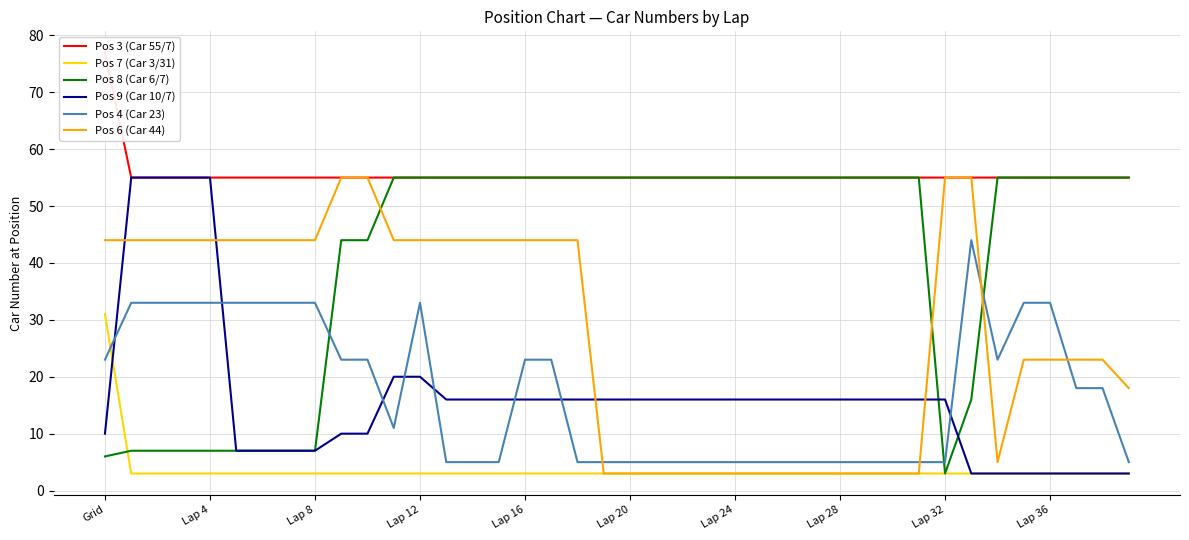

After their last crossing, which series has the higher values: Pos 4 (Car 23) or Pos 9 (Car 10/7)?

Pos 4 (Car 23)